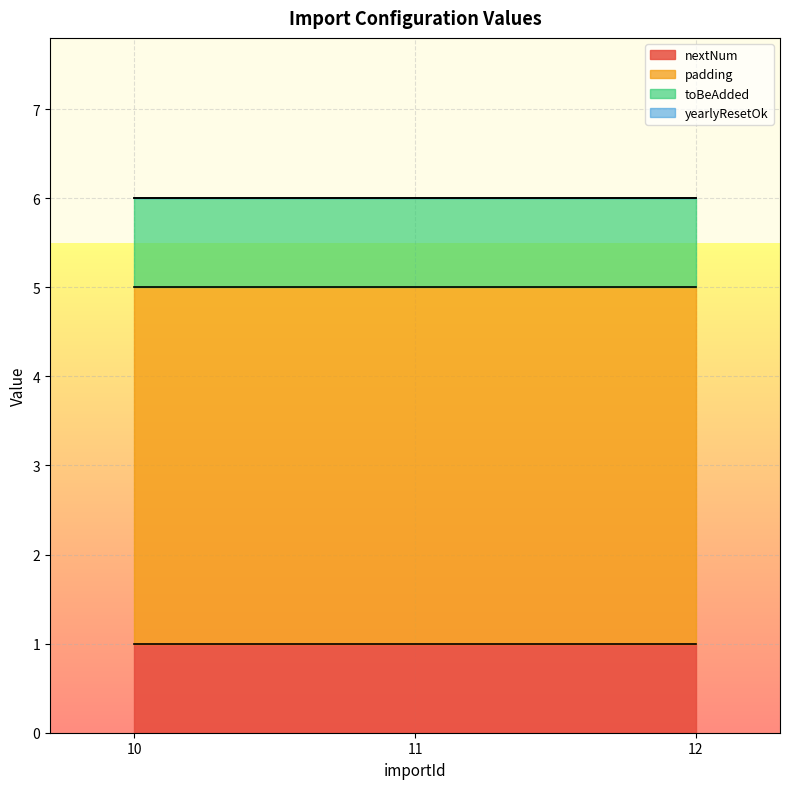

List the series in order of their peak value, highest first.

padding, nextNum, toBeAdded, yearlyResetOk